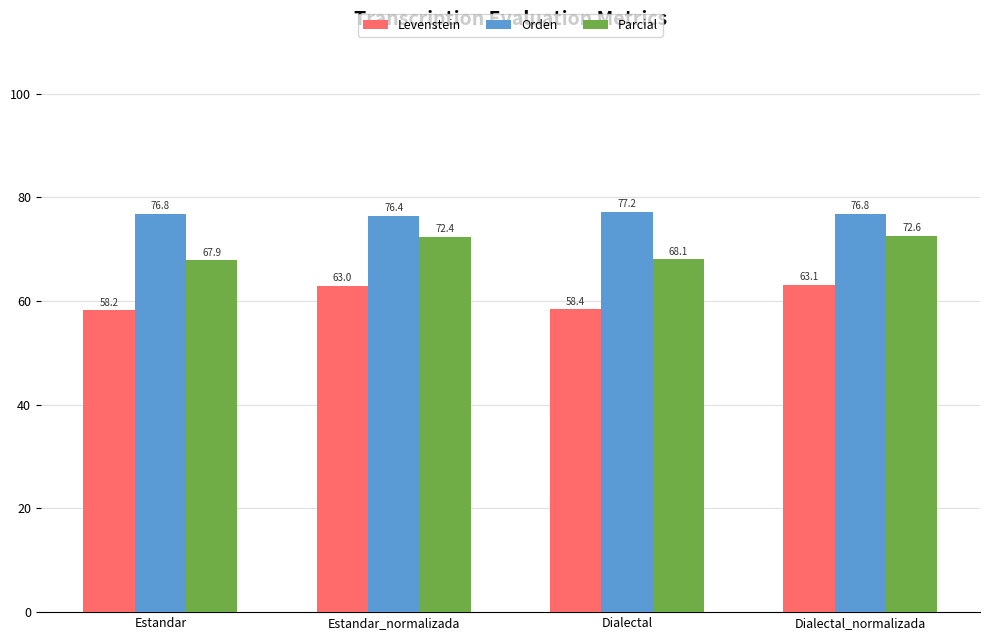

At which label is Levenstein closest to 60?

Dialectal